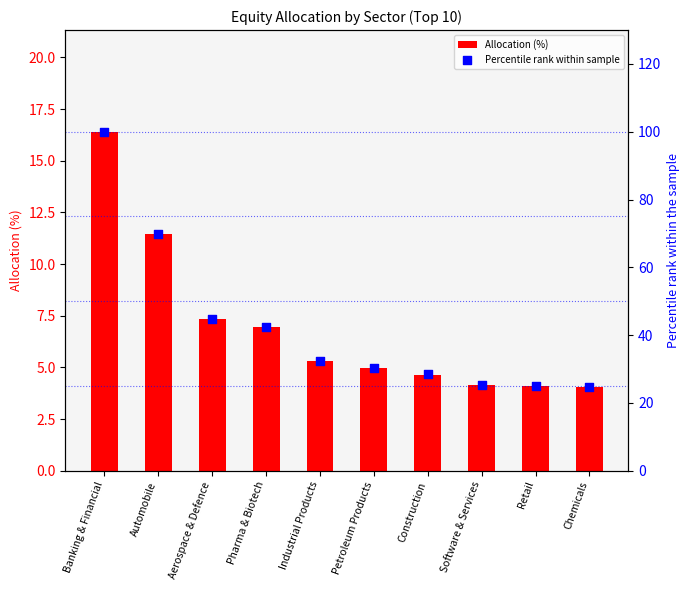

At which category is the sum across all series the highest?

Banking & Financial